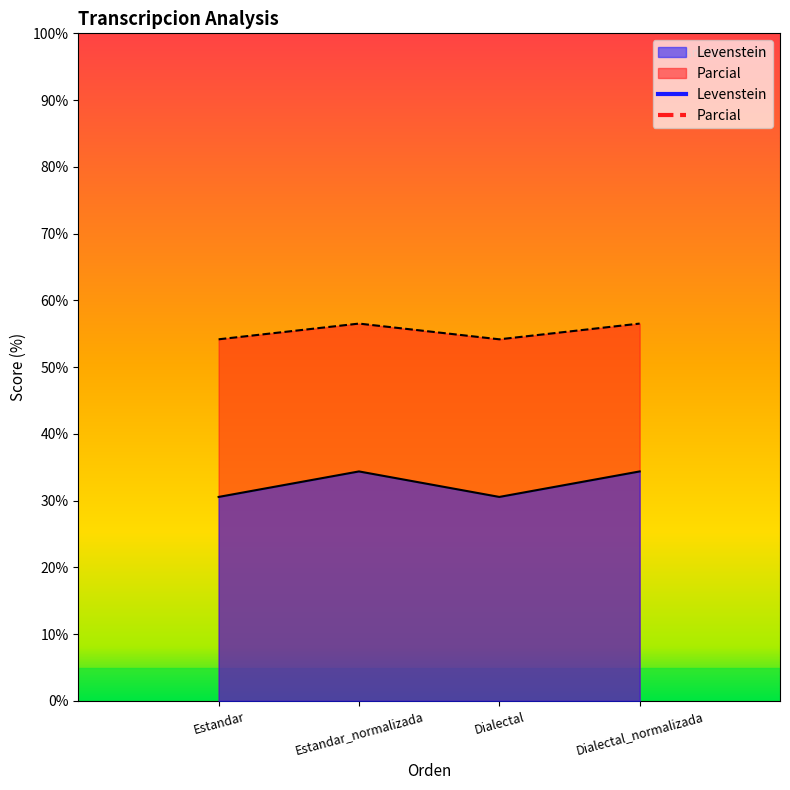

Where does the Parcial series first go above 56?

Estandar_normalizada